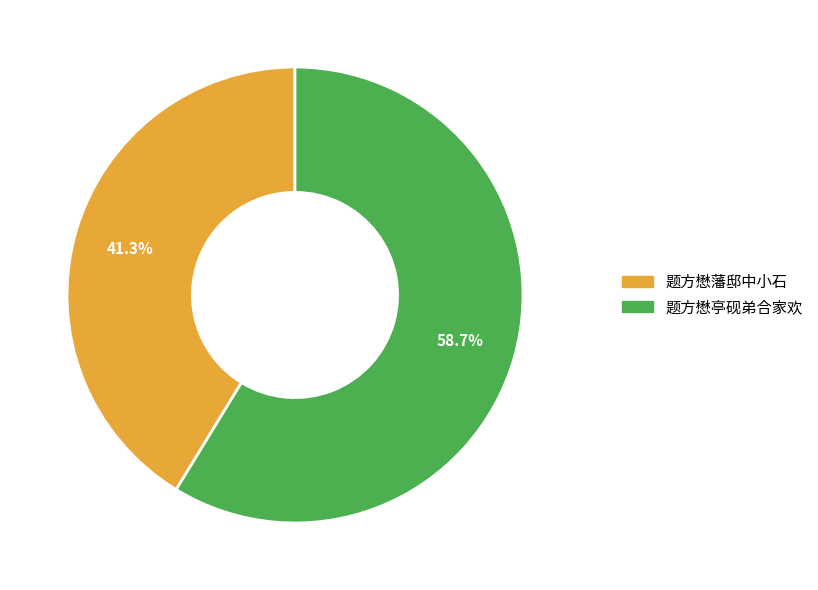

Which slice is the largest?

题方懋亭砚弟合家欢